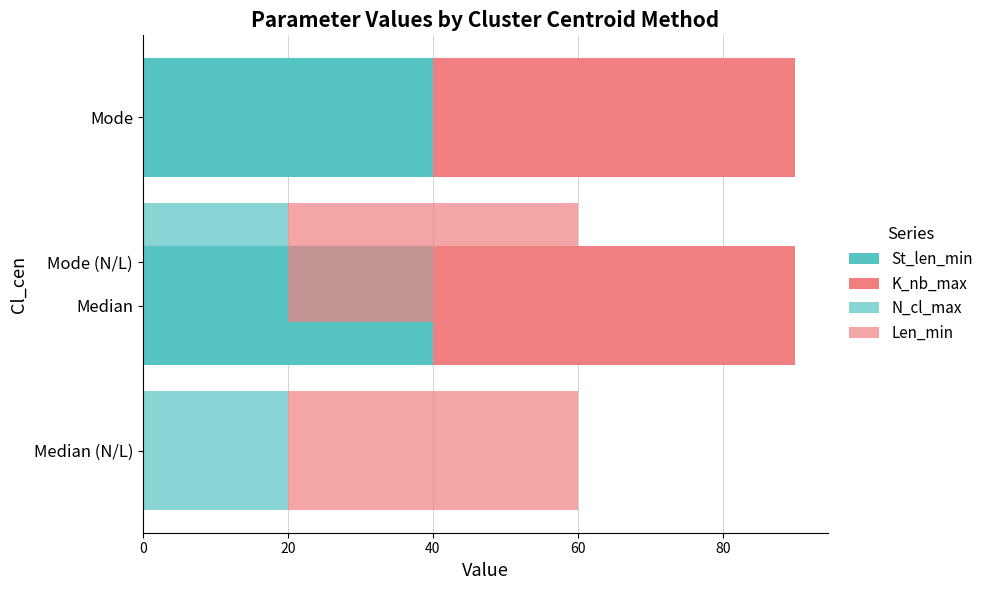

Between Median and Mode, which is larger?

Median